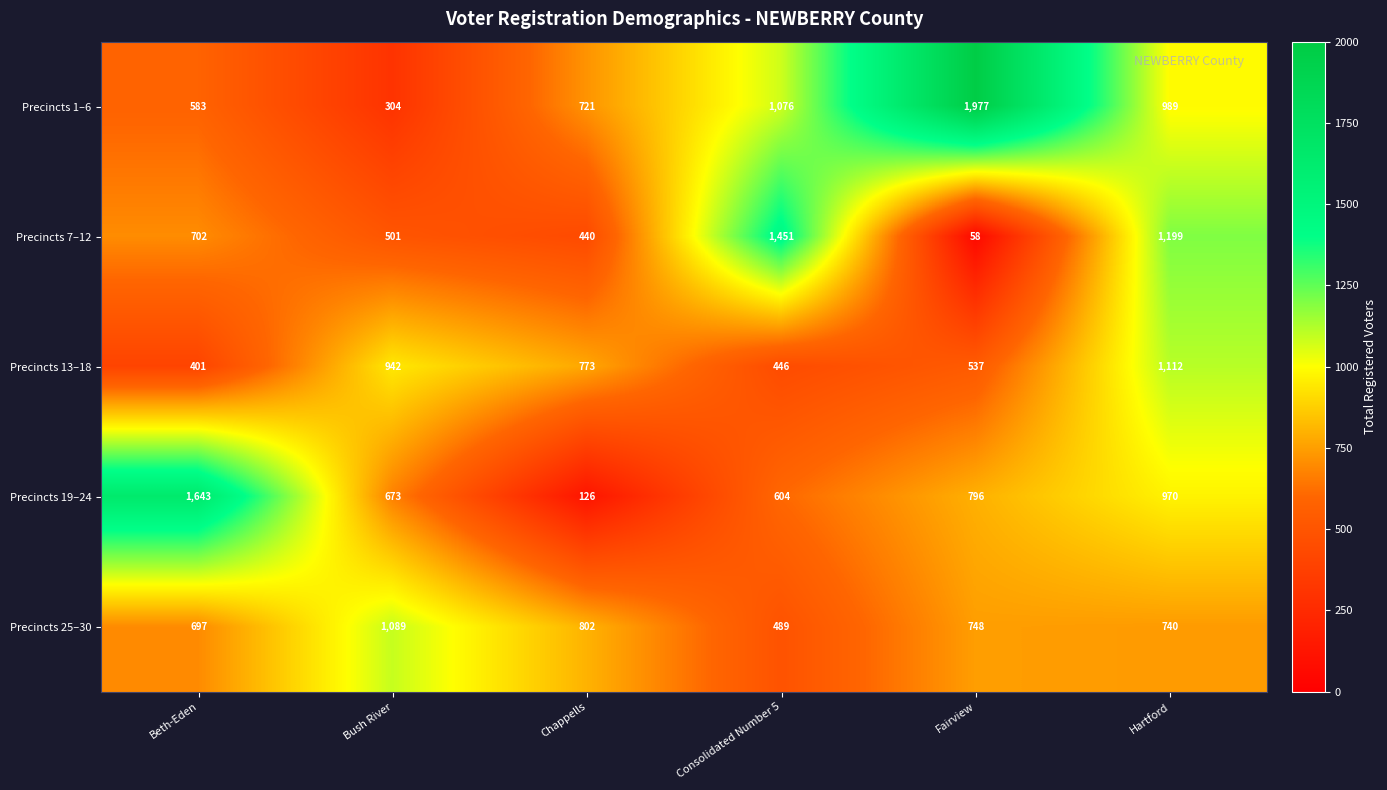

The value of Precincts 13–18 at Hartford is 239. True or false?

False